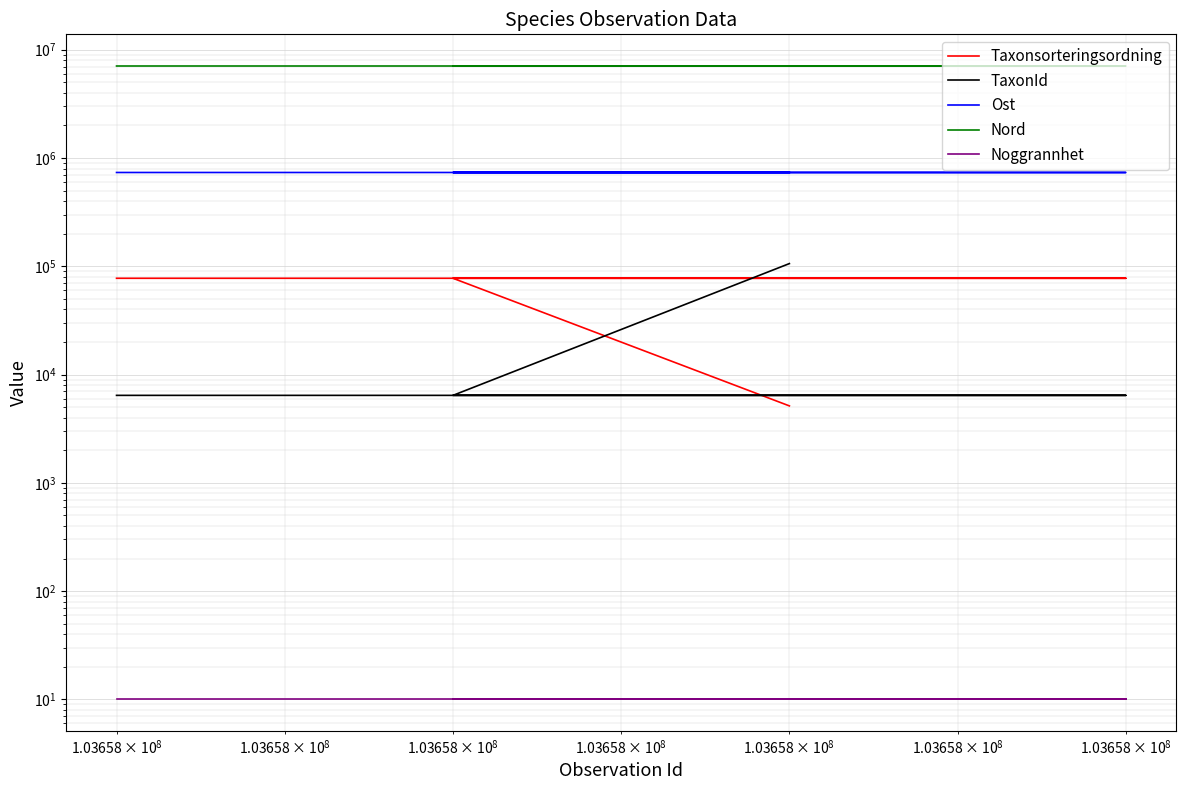

What is the difference between the second highest and minimum values in the Taxonsorteringsordning series?

72371.0